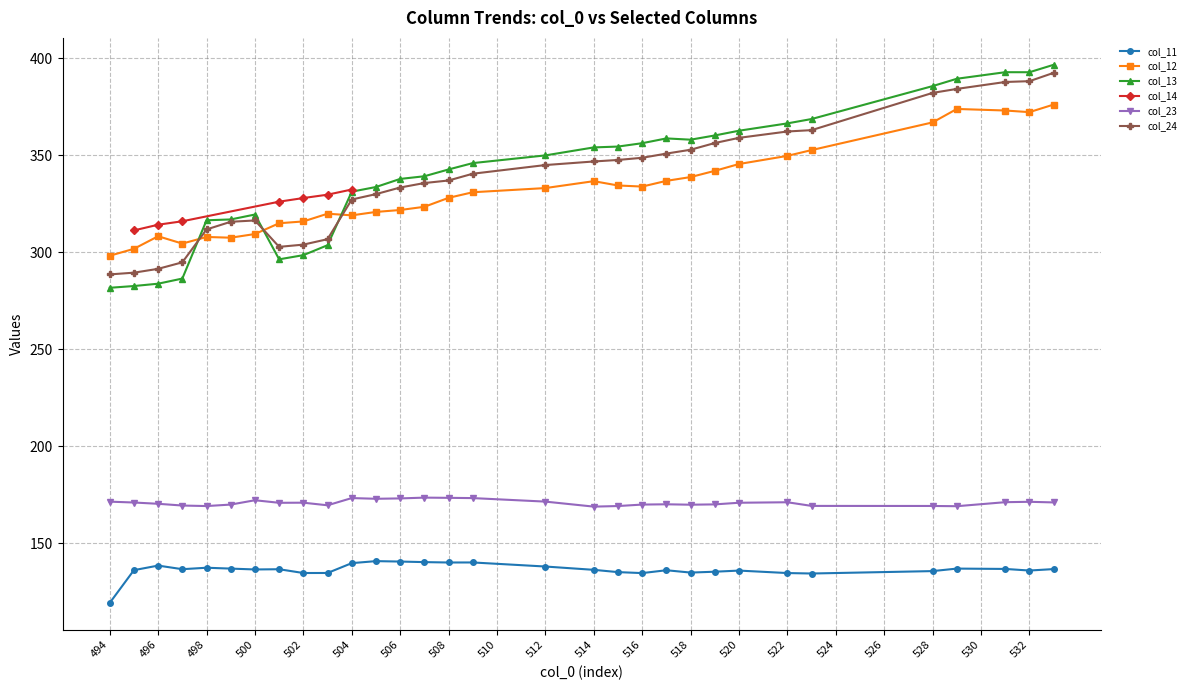

Which series has the largest total across all categories?

col_13